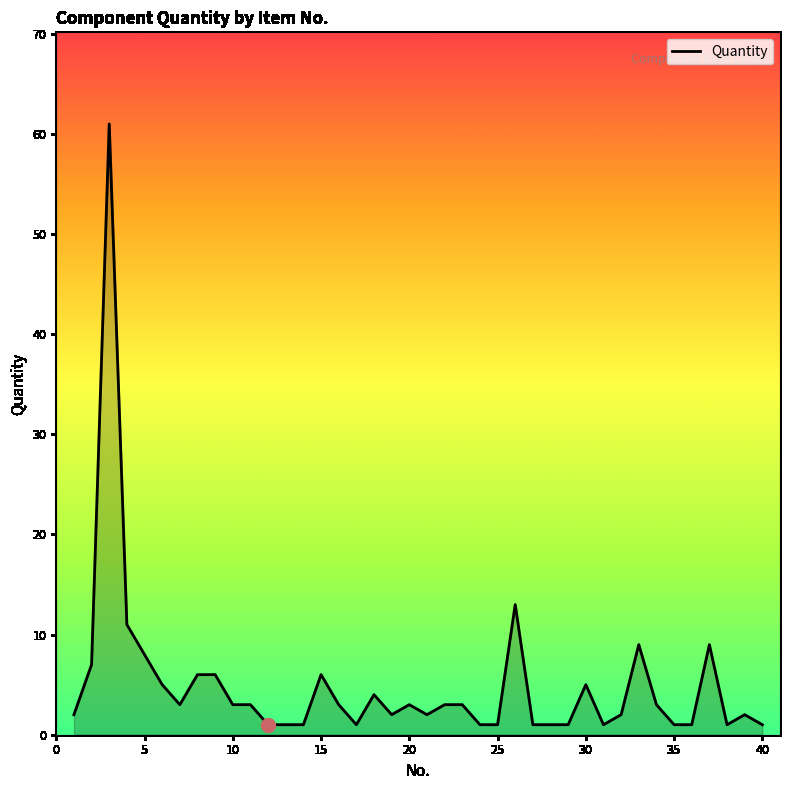

Count the number of categories in the chart.

40